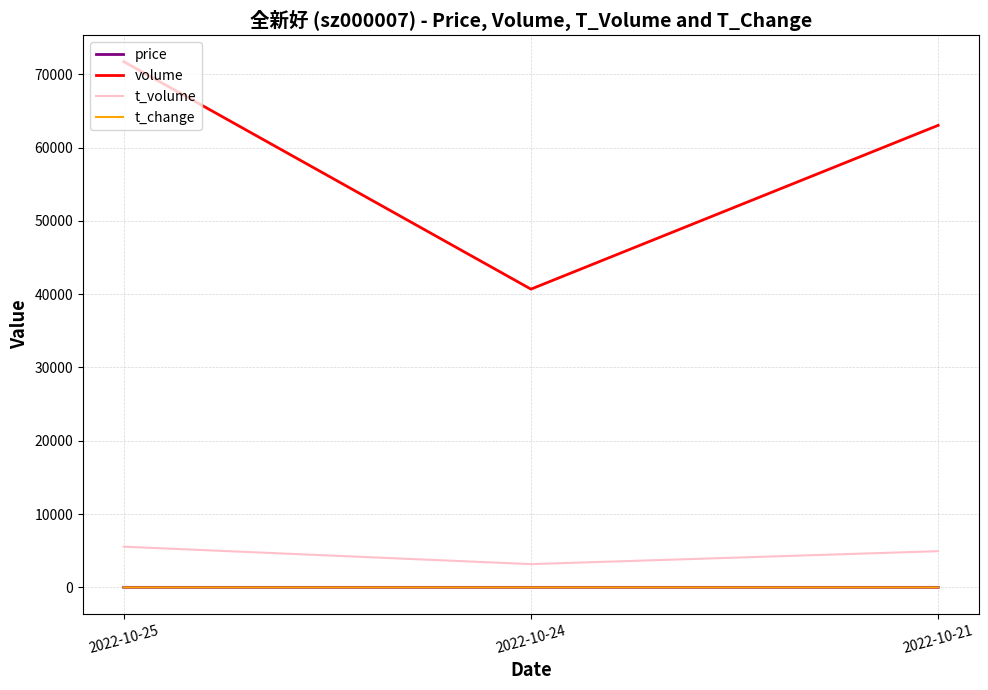

What is the highest value of the t_volume series?

5554.0